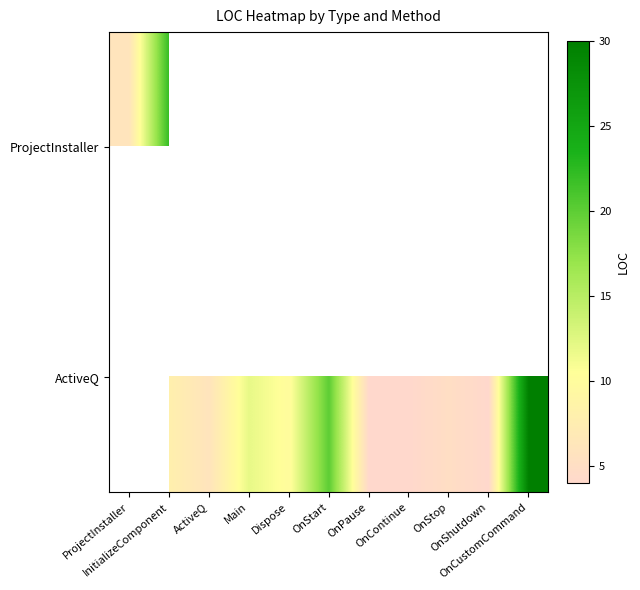

At which label does ActiveQ first exceed 5?

InitializeComponent